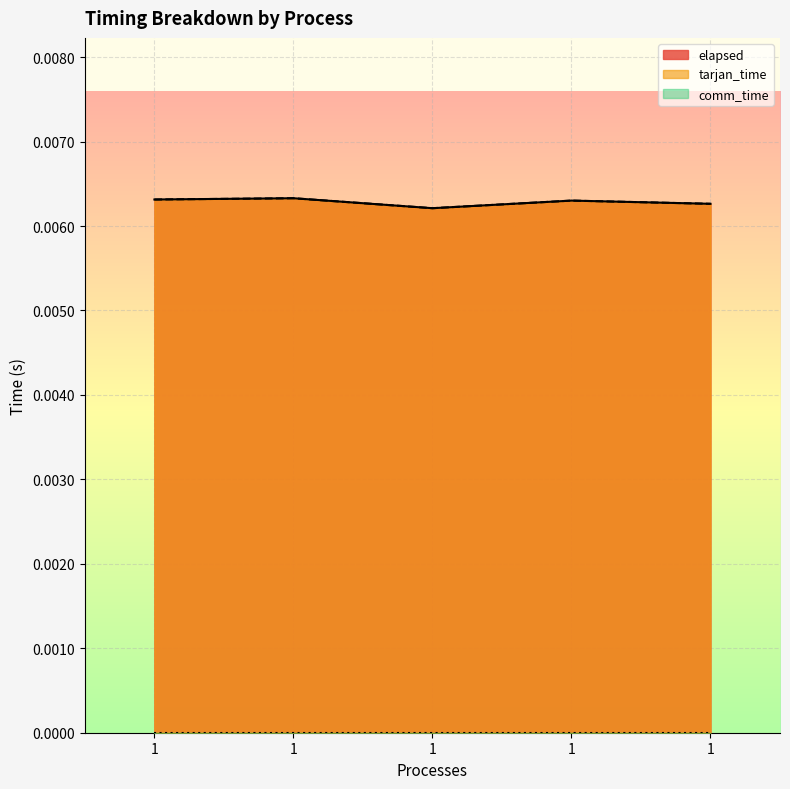

Which category has the lowest value across all series?

1